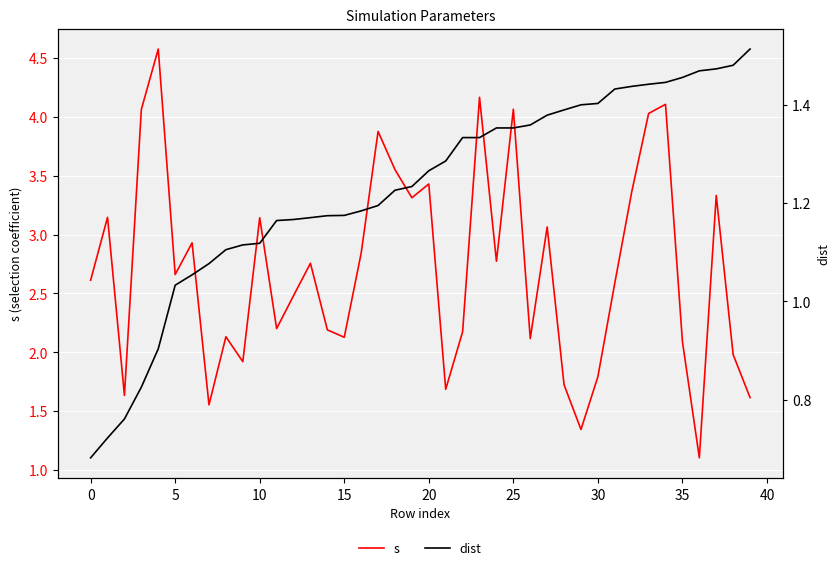

Between 25 and 34, which is larger?

34